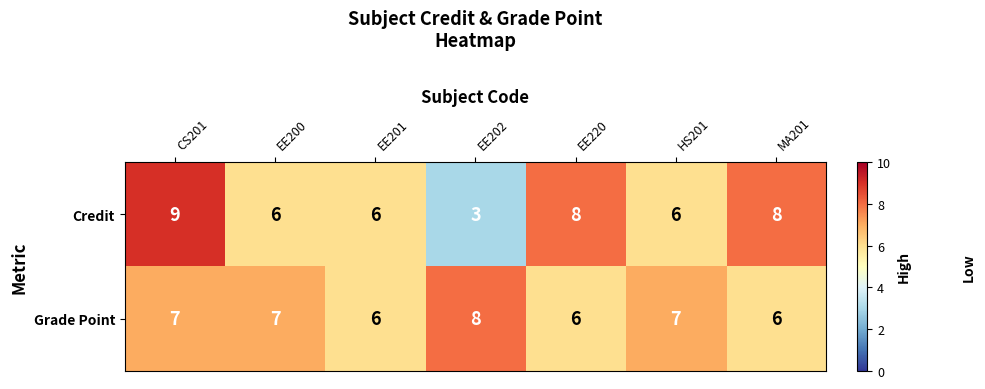

List the series in order of their peak value, lowest first.

Grade Point, Credit